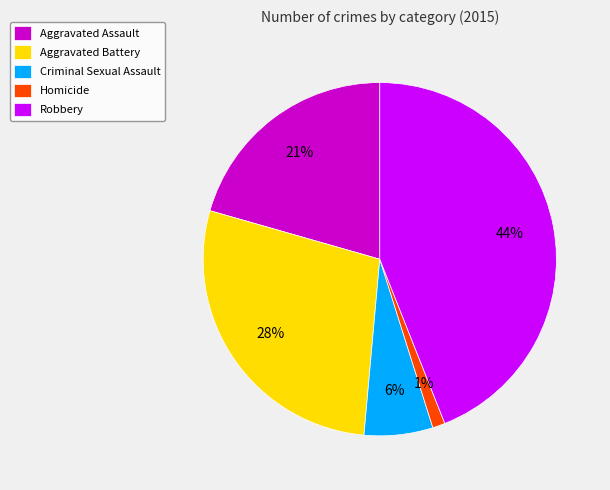

What percentage is the Homicide slice, to the nearest percent?

1%